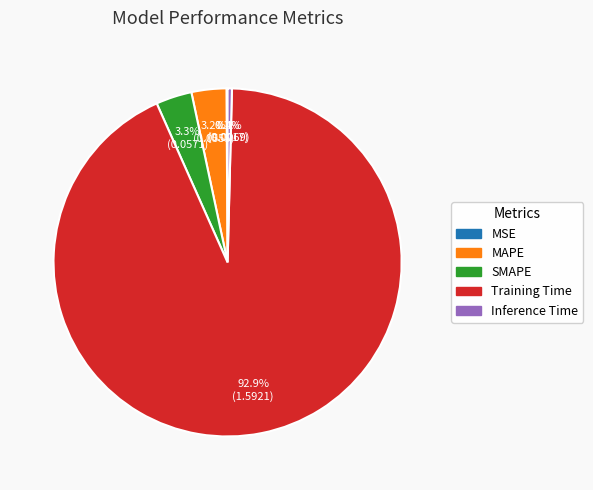

Is the sum of Training Time and SMAPE greater than half?

Yes